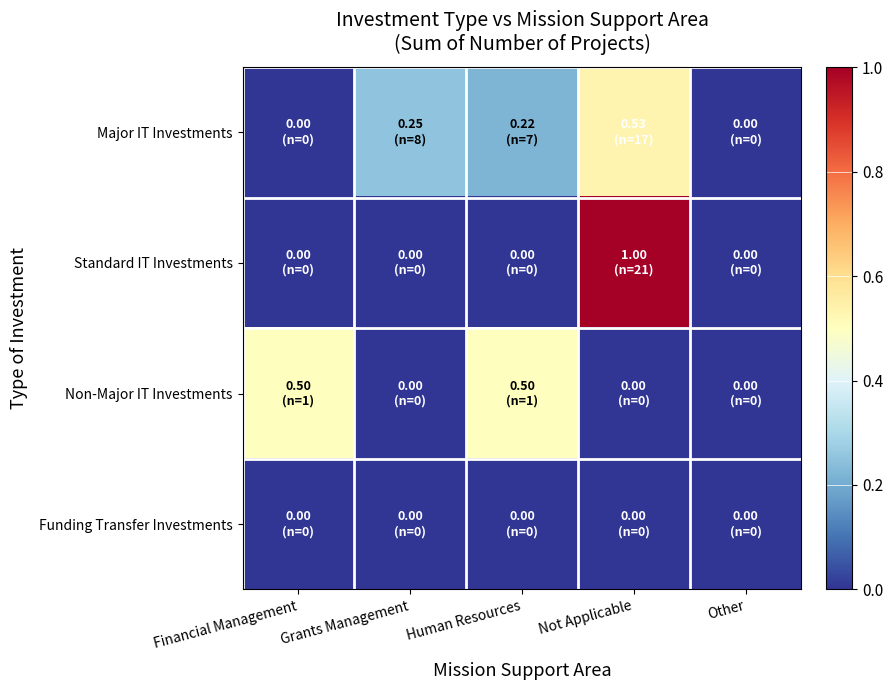

Which series has the widest spread of values?

Standard IT Investments